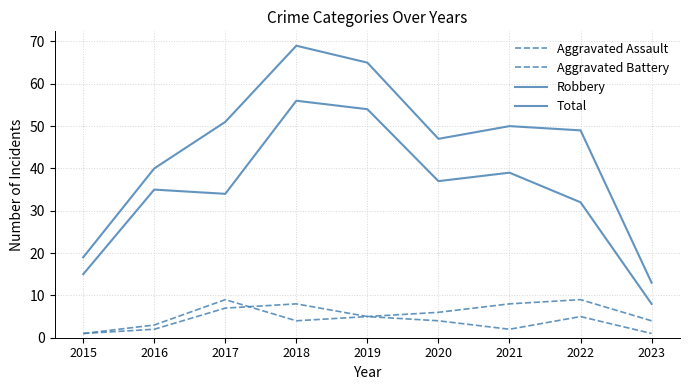

What is the minimum value for Aggravated Battery?

1